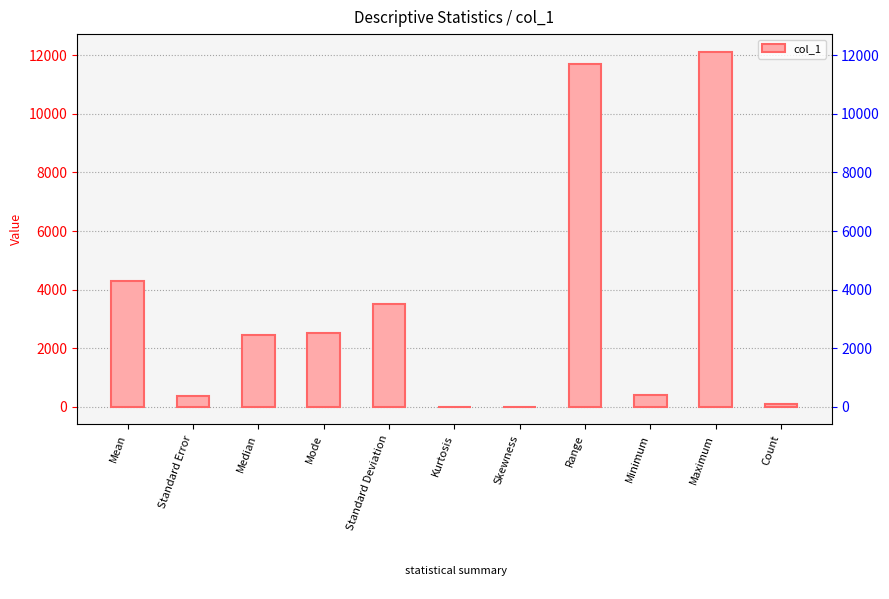

How many data points are less than 2460?

5